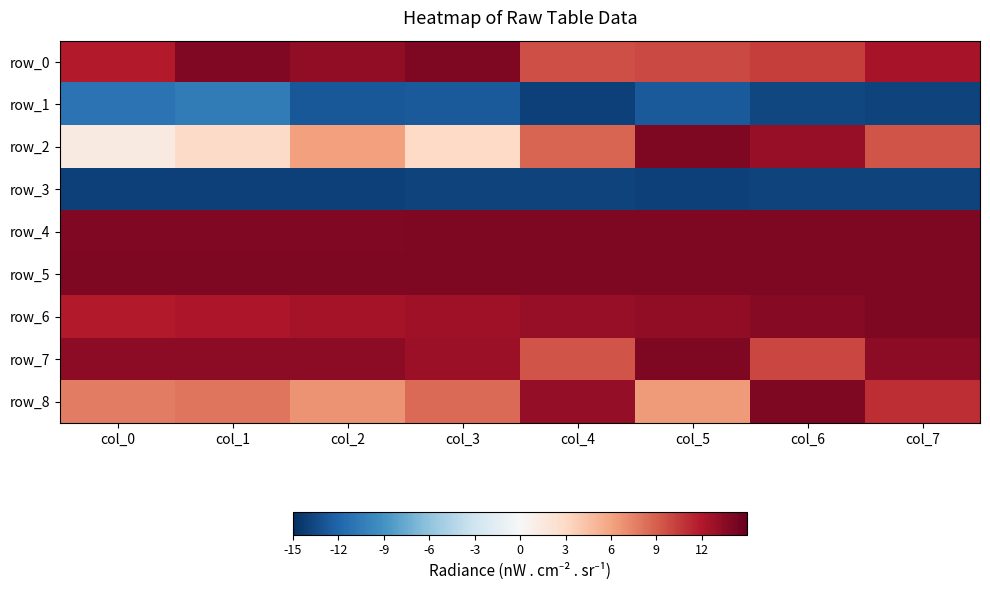

At how many categories does at least one series exceed 4?

8